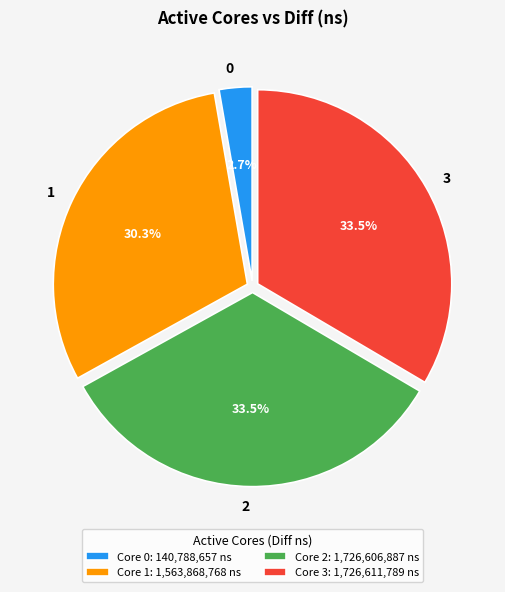

Is it true that 2 is 20% of the pie?

False